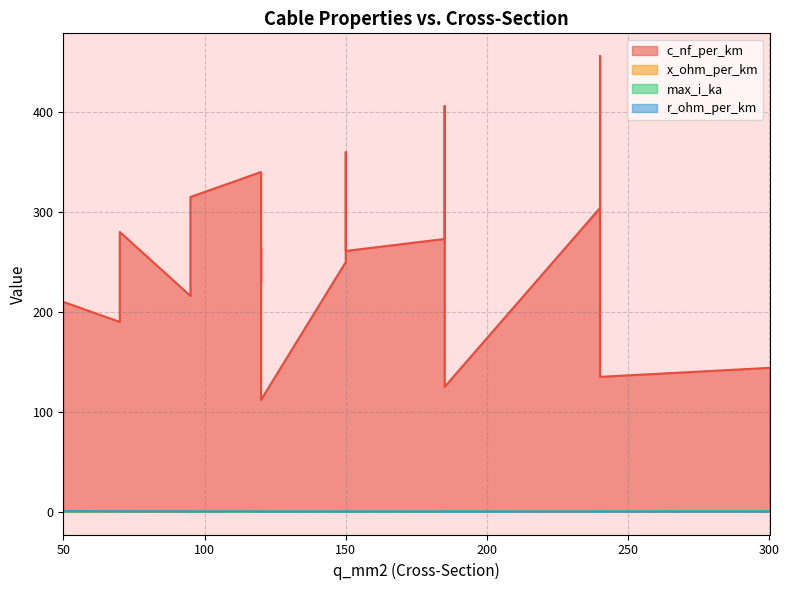

Where is the first local minimum for r_ohm_per_km?

150